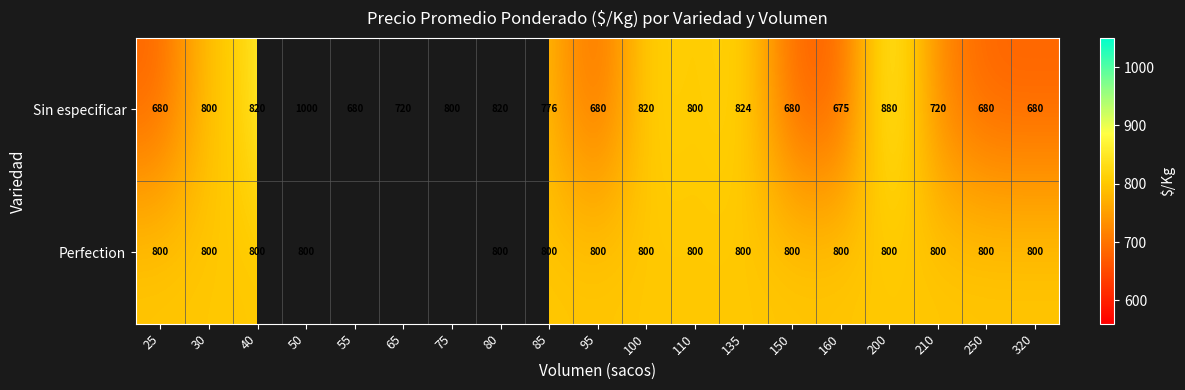

Which category has the lowest value in the Sin especificar series?

160